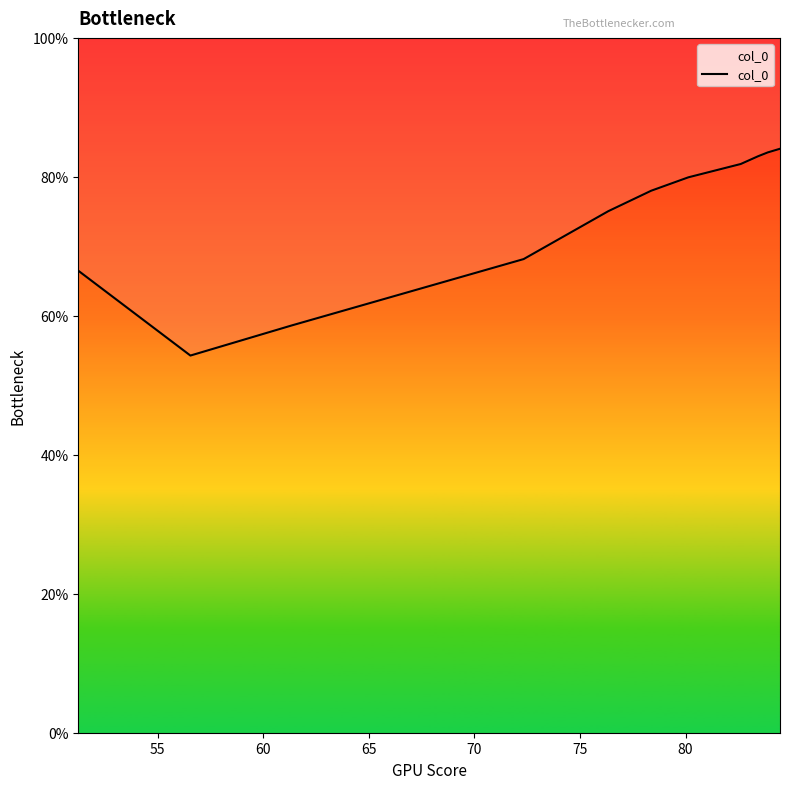

Is it true that the value at 80 is 49.7?

False